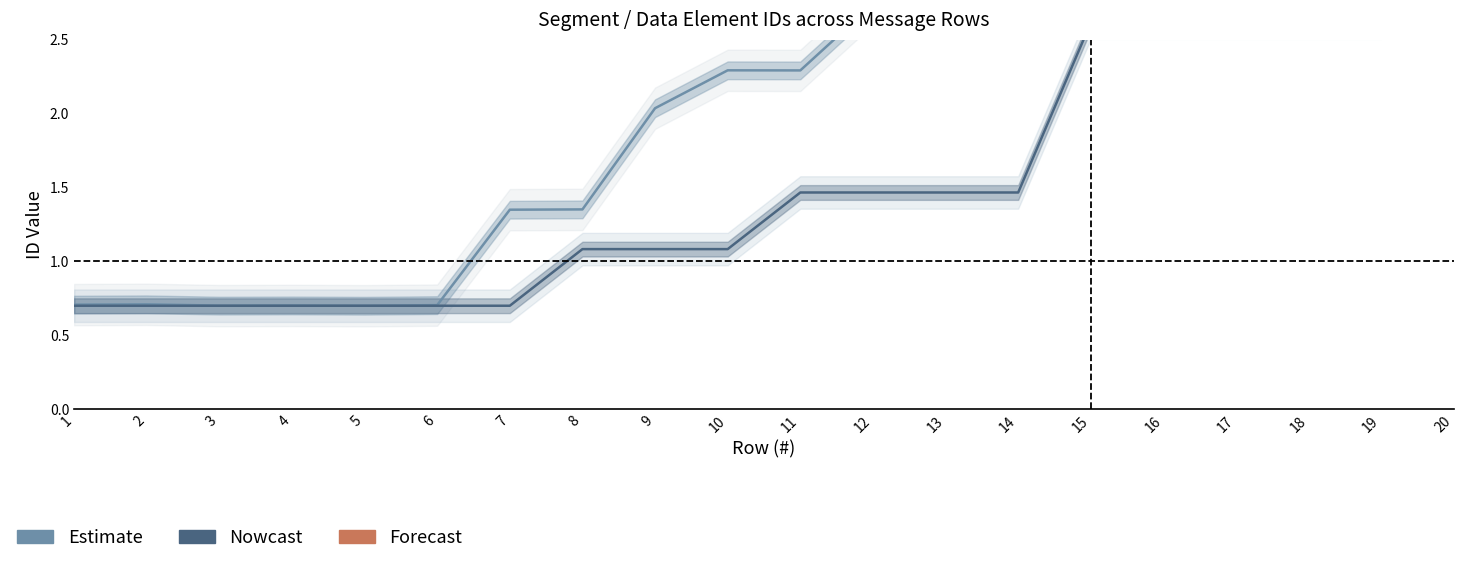

What is the approximate value of Datenelement FV2310 (numeric) at 2?

0.7